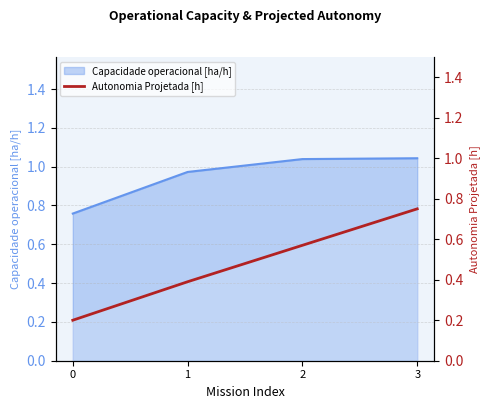

How many lines are shown in the chart?

1